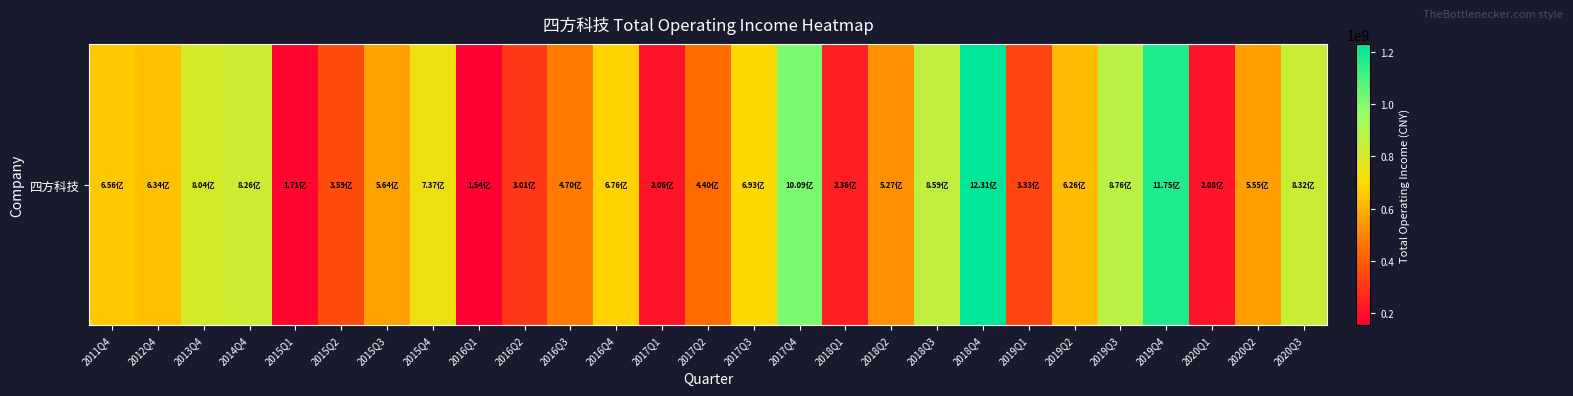

What is the change in value from 2017Q4 to 2019Q3?

-132251894.2